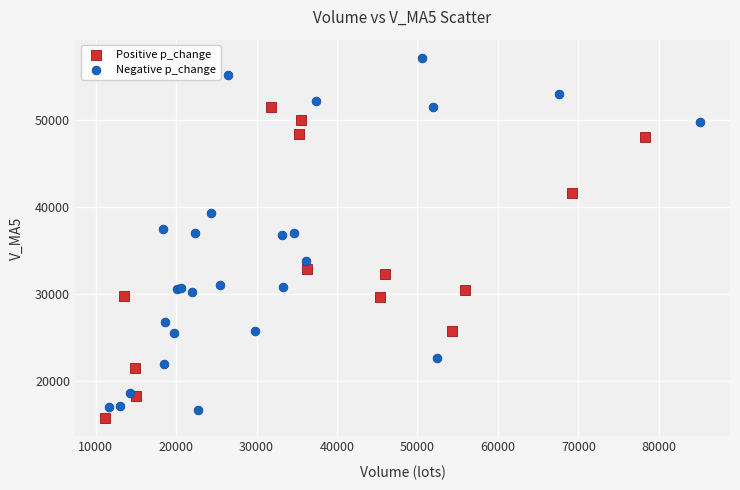

Which series reaches the minimum Y coordinate?

Positive p_change